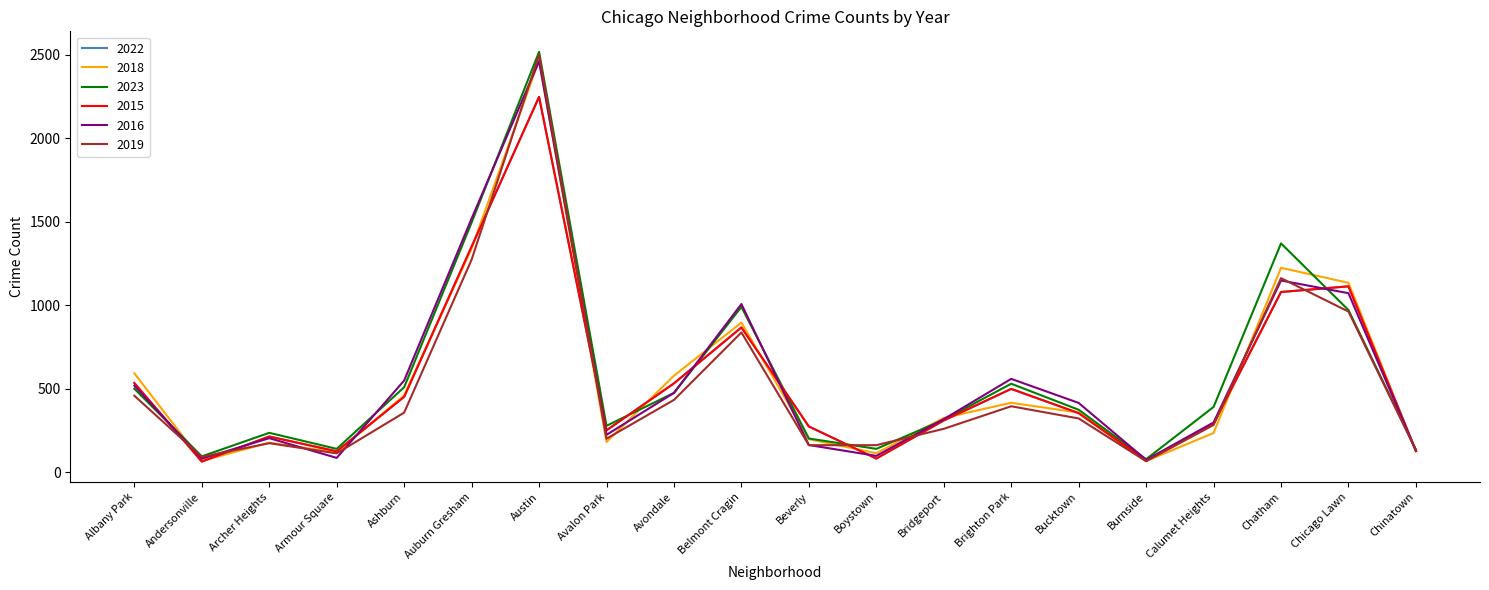

Which category has the highest value in the 2016 series?

Austin